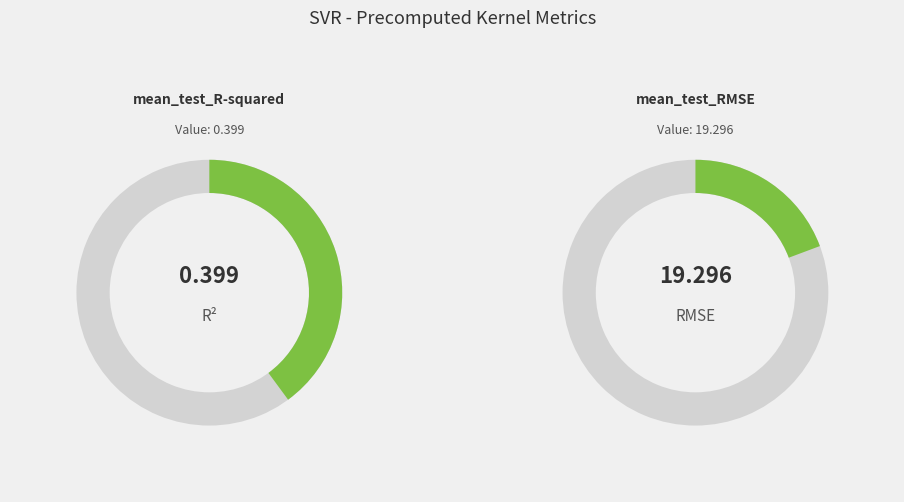

To the nearest percent, what is the difference between the largest and smallest slice percentages?

96%